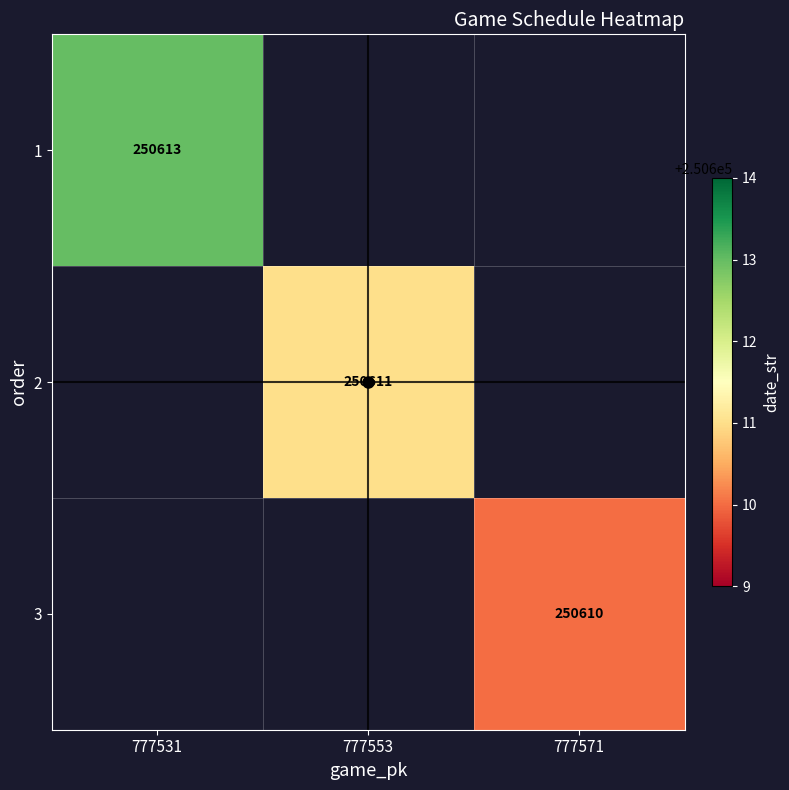

How many distinct data groups are displayed?

3